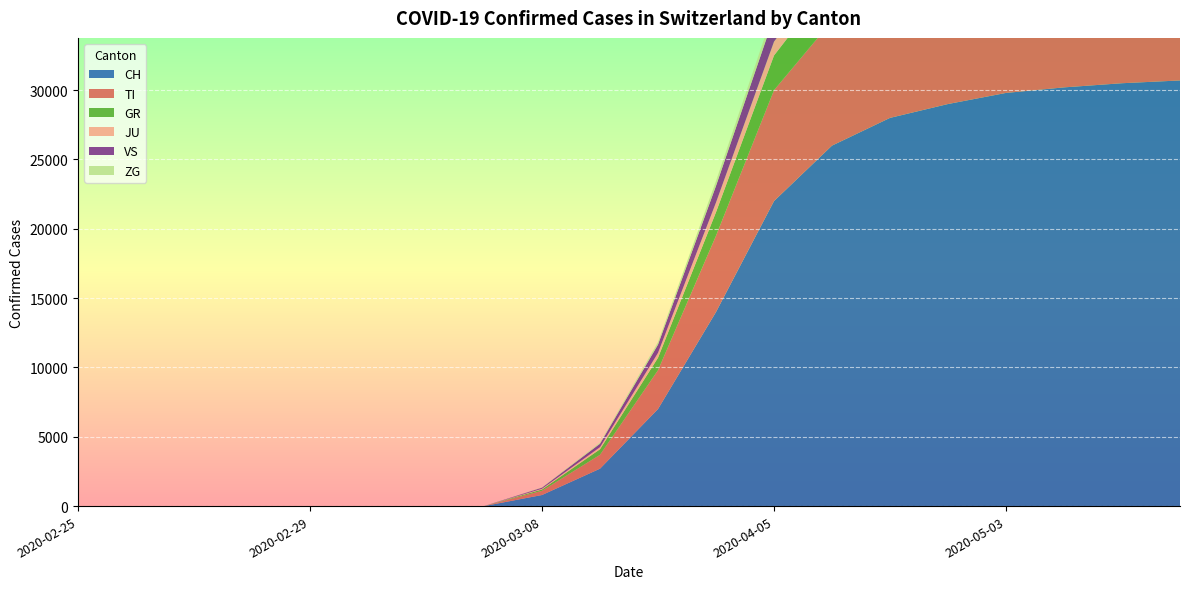

Reading left to right, transcribe all the data shown in this chart.

CH: 0	0	0	0	0	0	0	0	800	2700	7000	14000	22000	26000	28000	29000	29800	30200	30500	30700
TI: 0	0	0	0	0	0	0	0	300	1000	2800	5500	8000	9000	9500	9600	9700	9750	9800	9830
GR: 0	0	0	0	0	0	0	0	100	400	900	1700	2500	2900	3100	3200	3220	3230	3240	3250
JU: 0	0	0	0	0	0	0	0	50	150	350	700	1000	1200	1250	1270	1280	1285	1290	1292
VS: 0	0	0	0	0	0	0	0	80	250	600	1200	1800	2100	2200	2250	2260	2265	2268	2270
ZG: 0	0	0	0	0	0	0	0	20	80	180	350	500	580	600	610	615	617	618	619